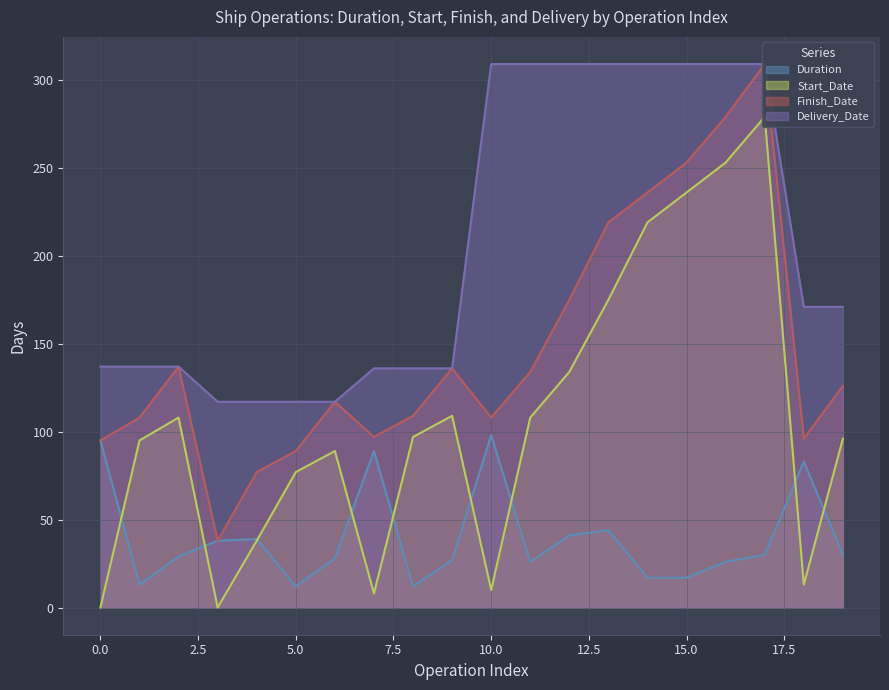

What is the spread (max minus min) of values at 7?

128